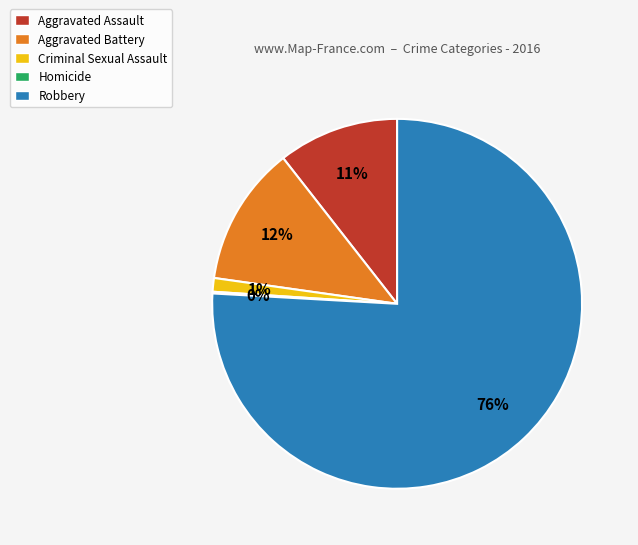

True or false: Aggravated Assault accounts for 11% of the total.

True